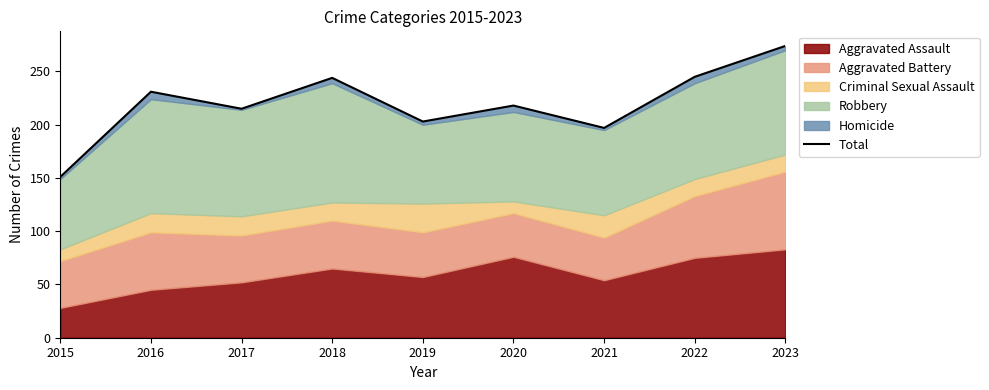

What is the value of the 5th point from the left?

203